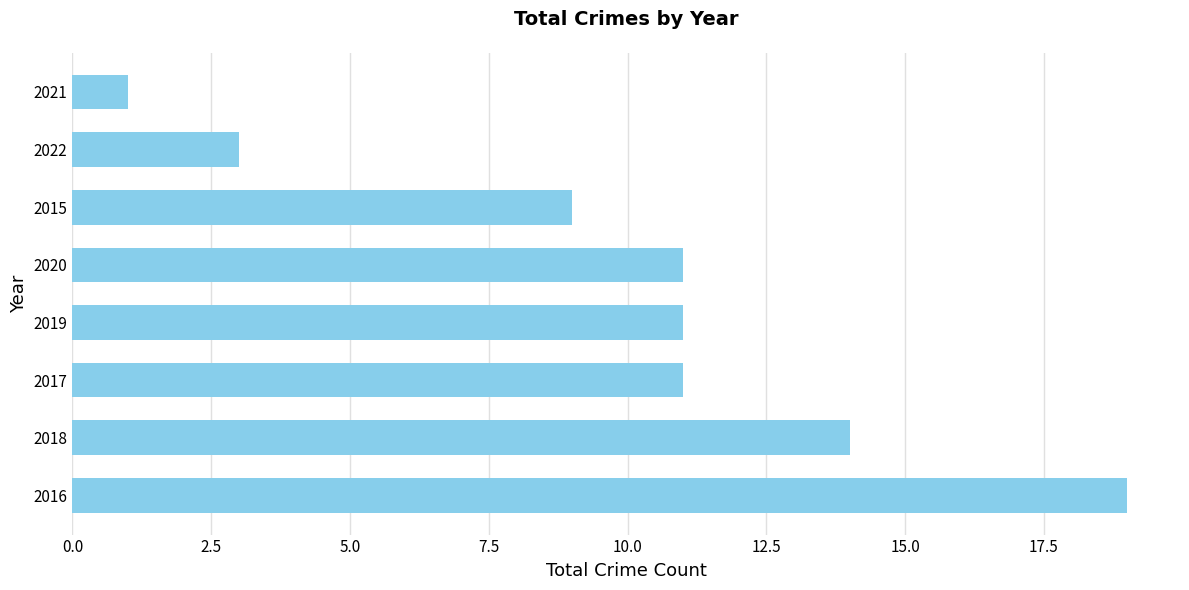

What is the greatest value displayed?

19